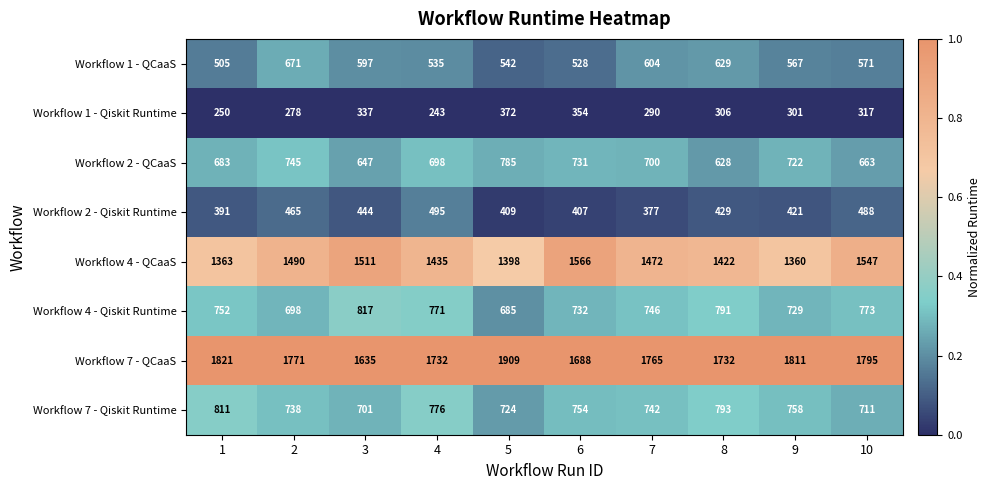

What is the difference between the highest and lowest values at 9?

1510